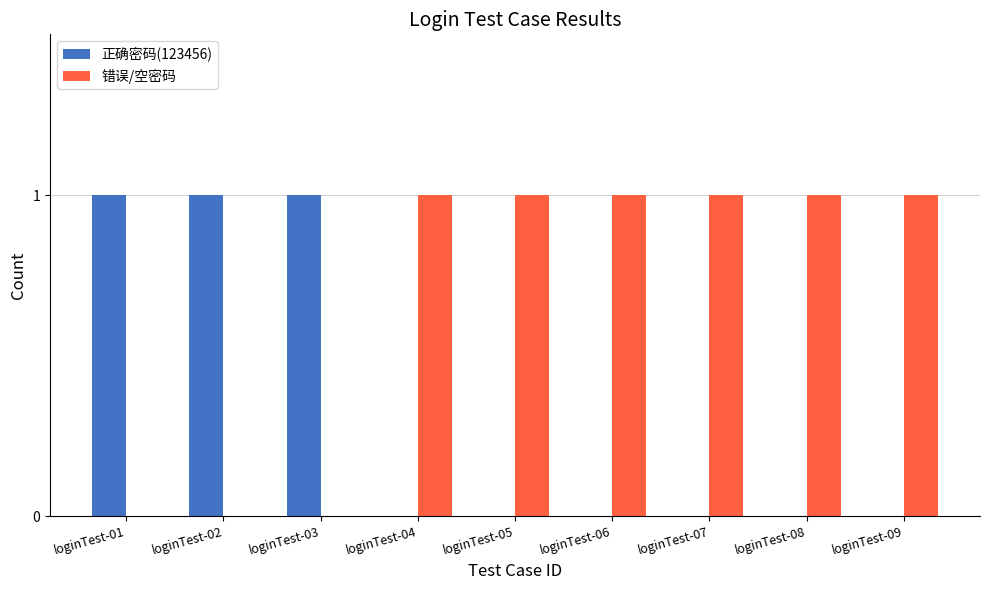

How many groups of bars are there?

9